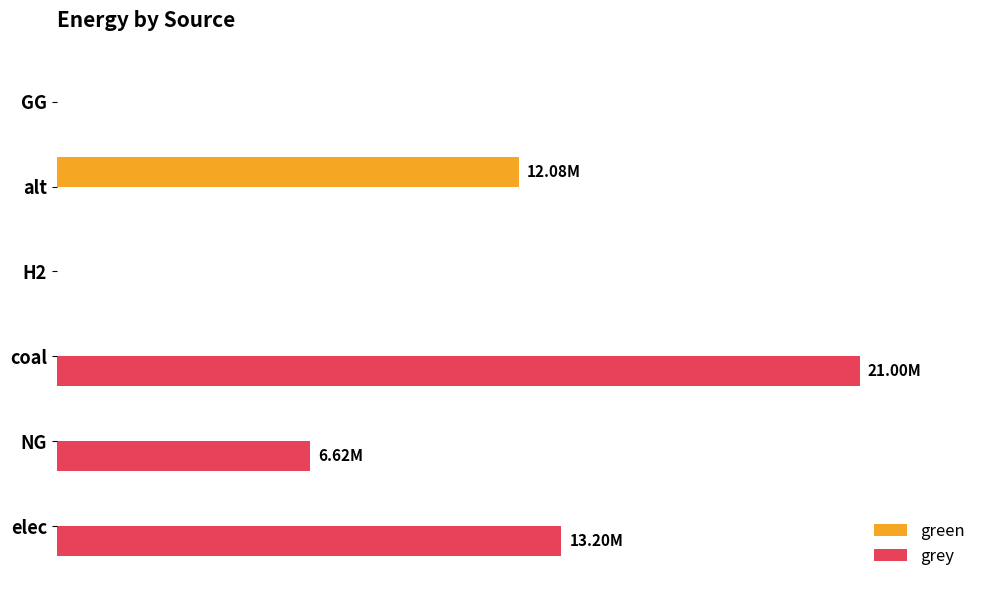

What are all the series names shown in the legend?

green, grey